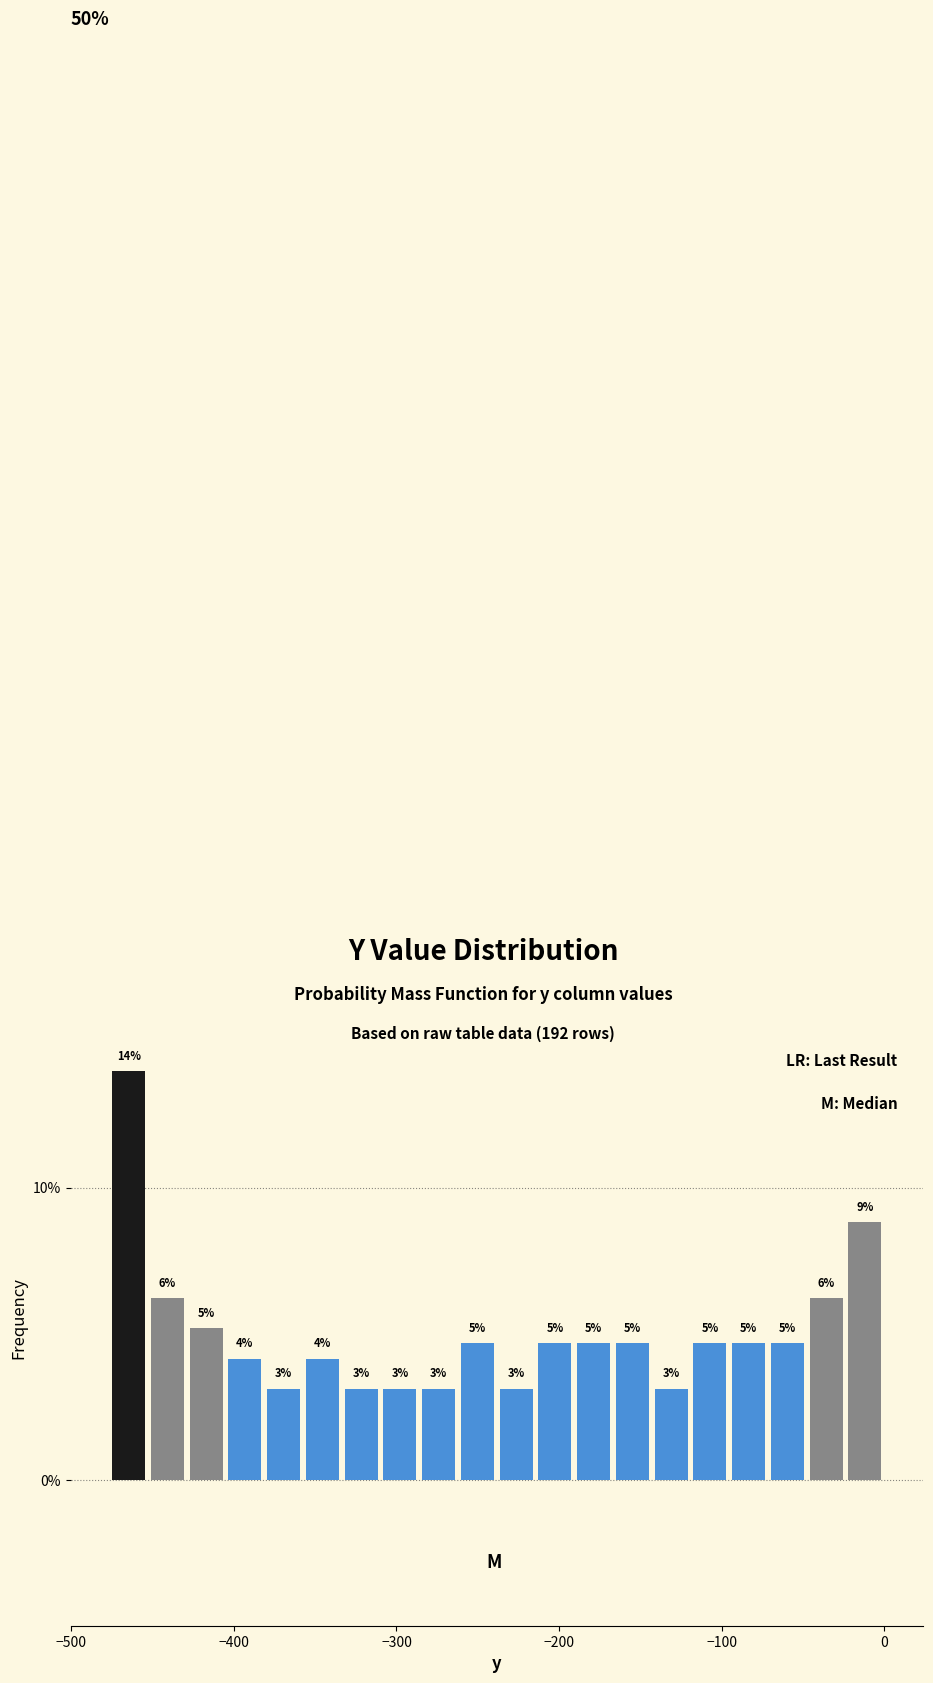

Read against the x-axis, roughly where is the centre of the tallest bar?

-460